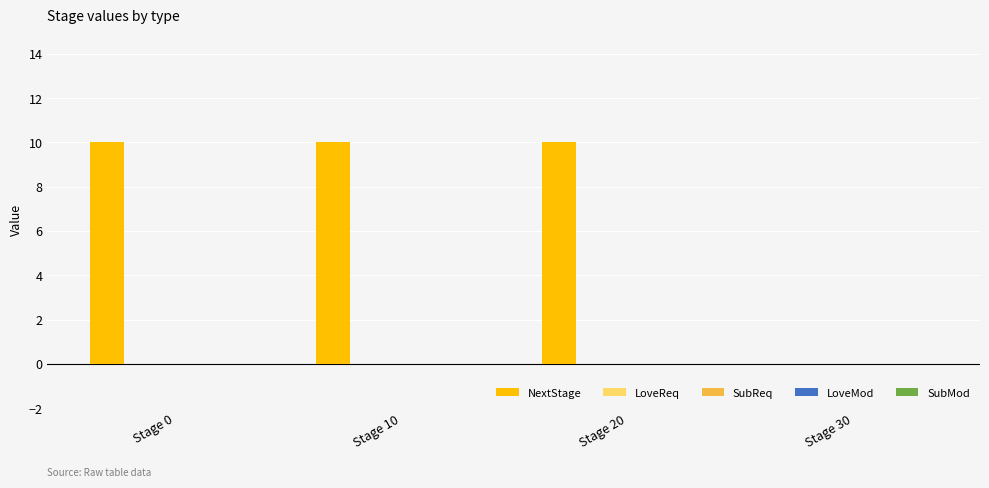

What is the maximum value shown in the chart?

10